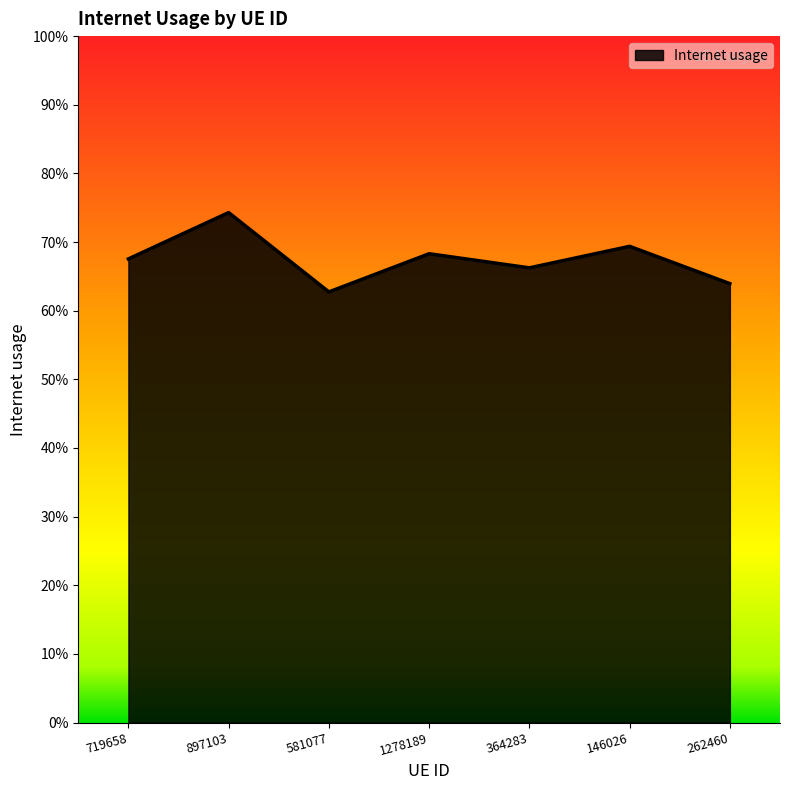

How many values are between 0 and 1?

7